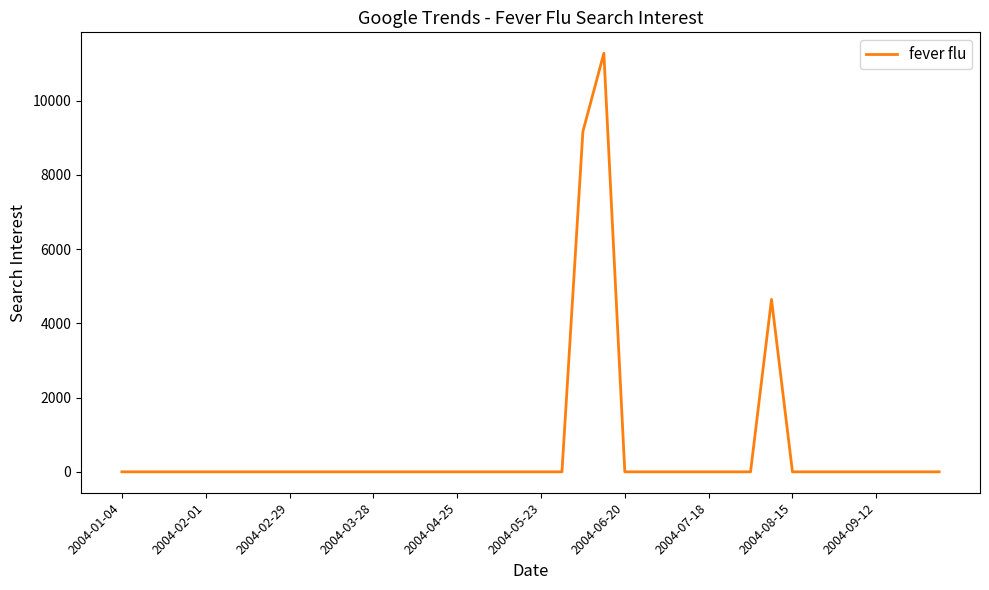

What is the greatest value displayed?

11279.9